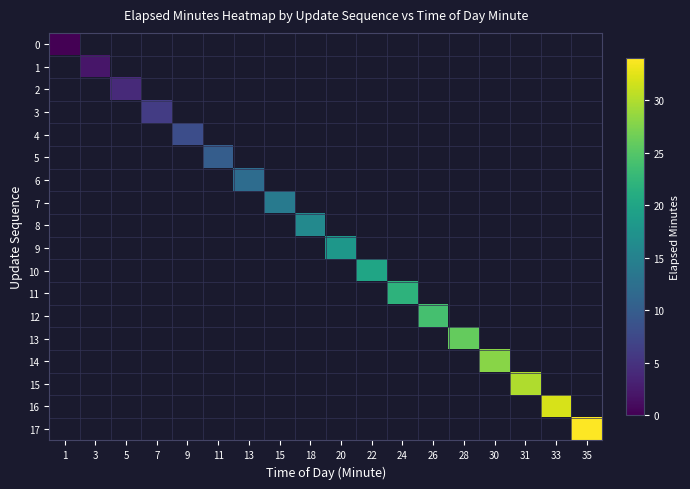

How many series are shown in this chart?

18